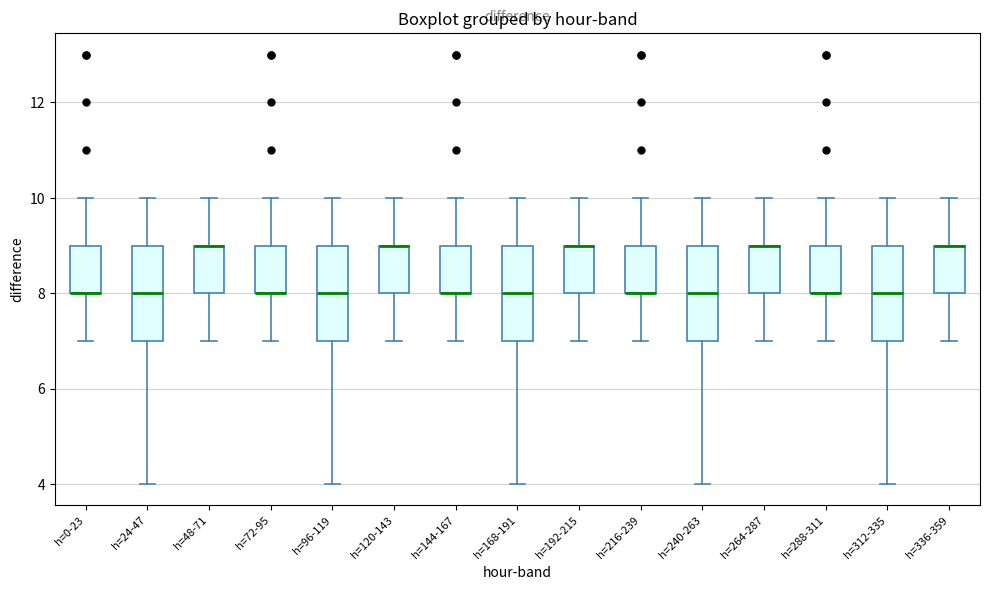

Reading left to right, read every box against the y-axis: the position of its median line, the range the box covers, and the ends of its whiskers. The values are not printed on the chart, so give them approximately, as read against the axis.

h=0-23: median 8 (drawn on the box's lower edge), box 8 to 9, whiskers 7 to 10
h=24-47: median 8, box 7 to 9, whiskers 4 to 10
h=48-71: median 9 (drawn on the box's upper edge), box 8 to 9, whiskers 7 to 10
h=72-95: median 8 (drawn on the box's lower edge), box 8 to 9, whiskers 7 to 10
h=96-119: median 8, box 7 to 9, whiskers 4 to 10
h=120-143: median 9 (drawn on the box's upper edge), box 8 to 9, whiskers 7 to 10
h=144-167: median 8 (drawn on the box's lower edge), box 8 to 9, whiskers 7 to 10
h=168-191: median 8, box 7 to 9, whiskers 4 to 10
h=192-215: median 9 (drawn on the box's upper edge), box 8 to 9, whiskers 7 to 10
h=216-239: median 8 (drawn on the box's lower edge), box 8 to 9, whiskers 7 to 10
h=240-263: median 8, box 7 to 9, whiskers 4 to 10
h=264-287: median 9 (drawn on the box's upper edge), box 8 to 9, whiskers 7 to 10
h=288-311: median 8 (drawn on the box's lower edge), box 8 to 9, whiskers 7 to 10
h=312-335: median 8, box 7 to 9, whiskers 4 to 10
h=336-359: median 9 (drawn on the box's upper edge), box 8 to 9, whiskers 7 to 10